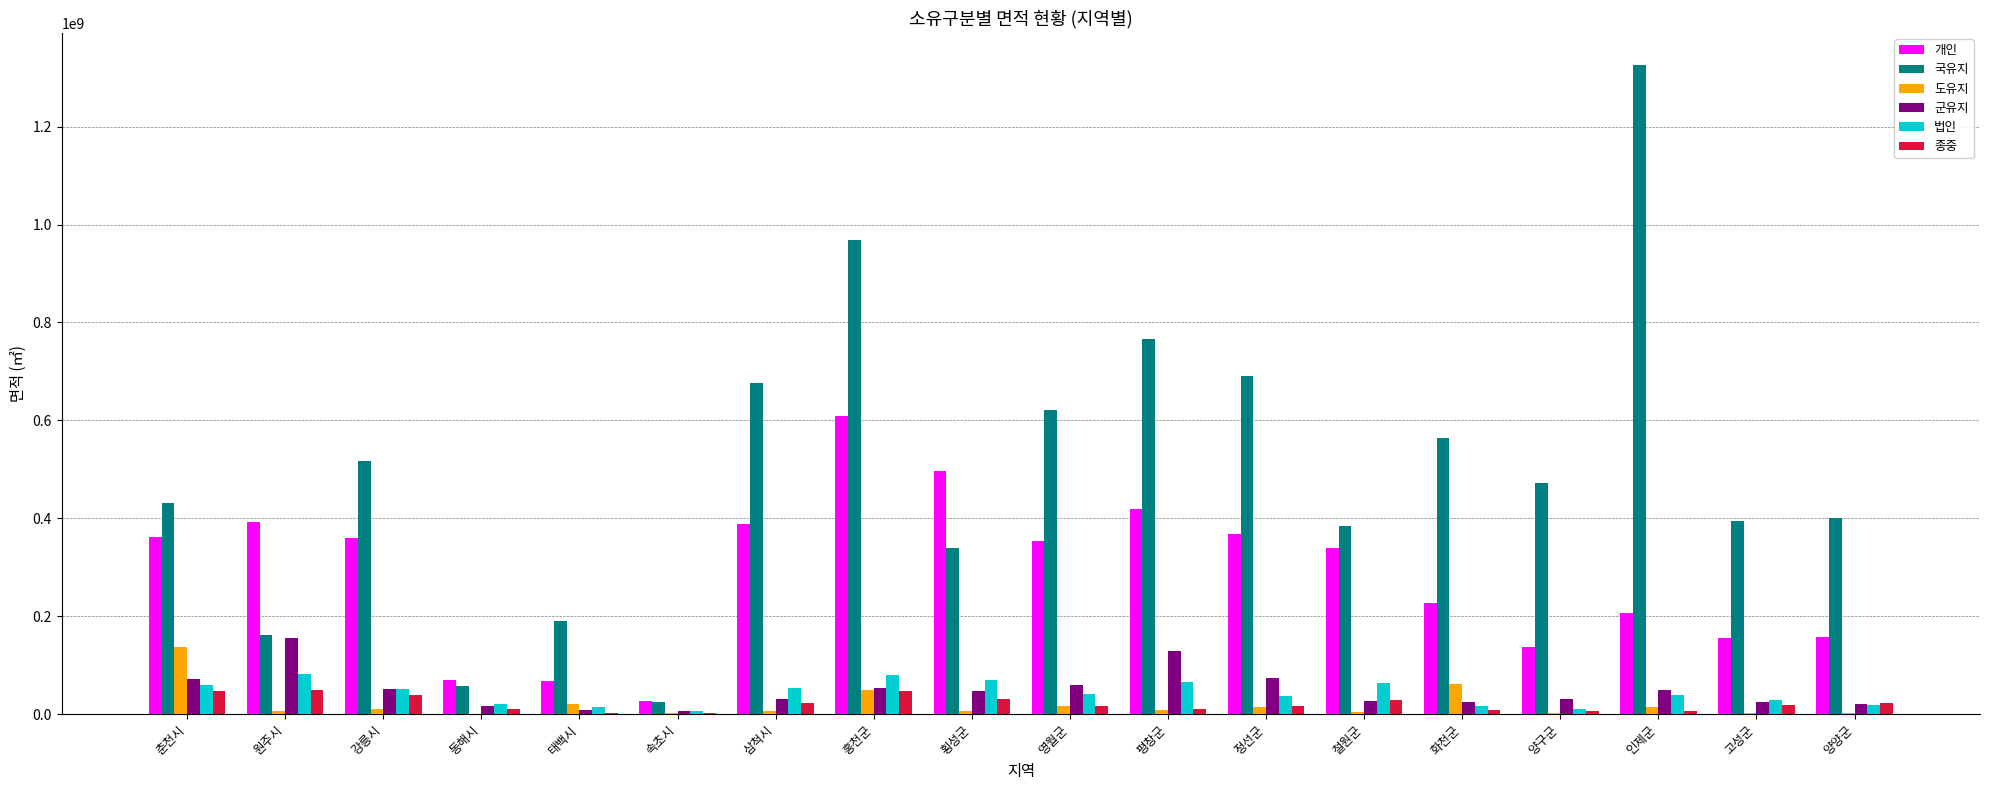

What is the greatest value displayed?

1325076230.2